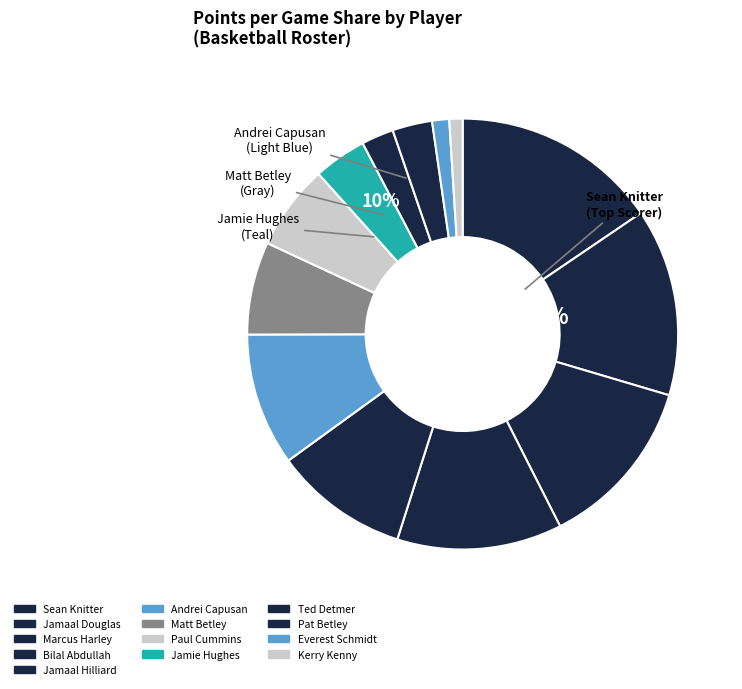

Is there any slice that represents more than half of the pie?

No